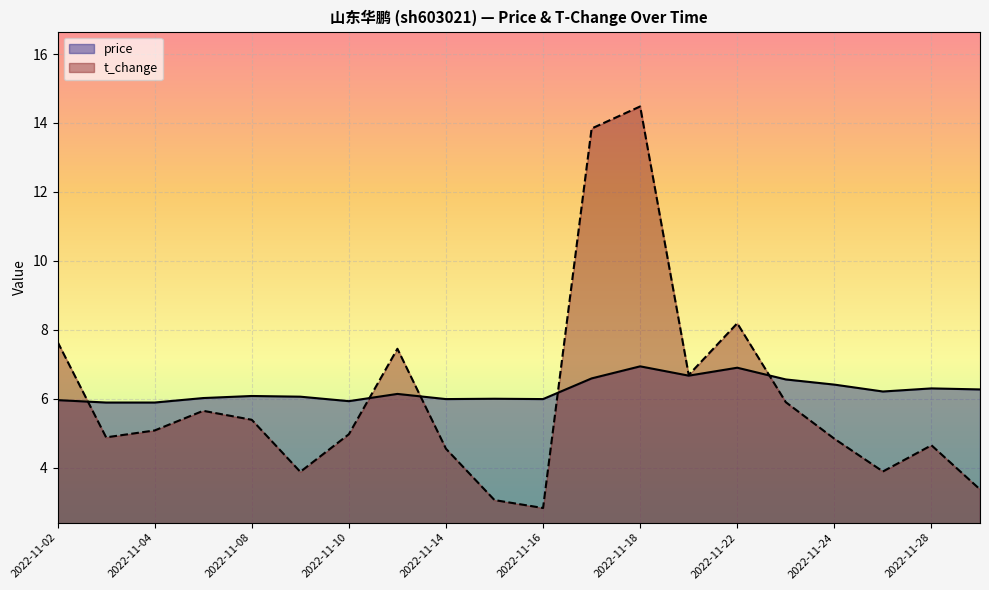

What are all the series names shown in the legend?

price, t_change